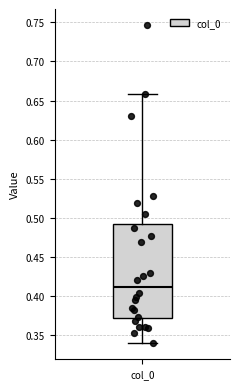

Where does the median line of the box for col_0 sit on the y-axis? The values are not printed on the chart, so give them approximately, as read against the axis.

0.41